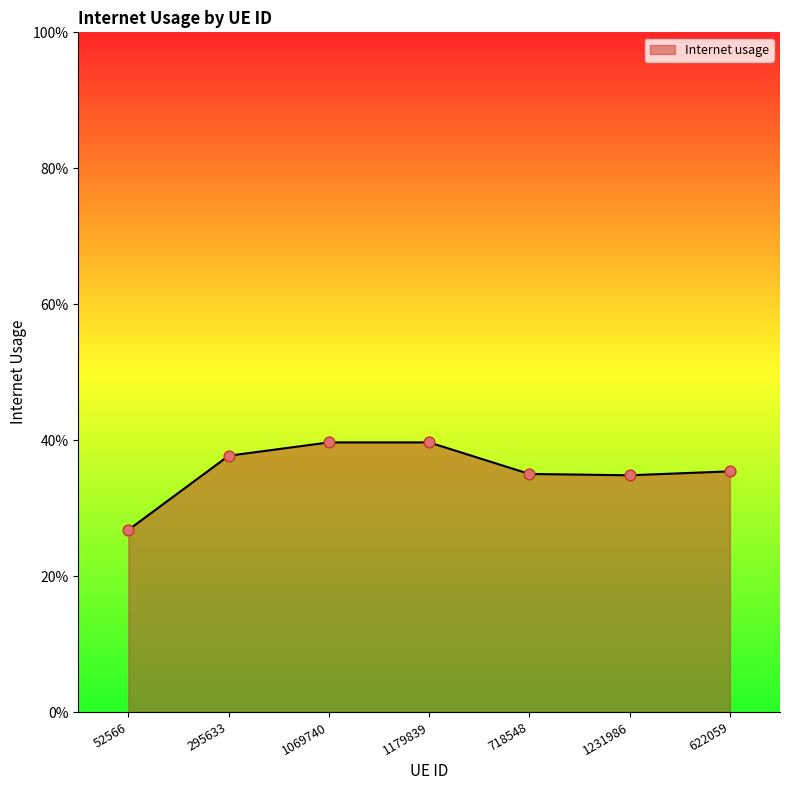

Between 295633 and 52566, which is larger?

295633